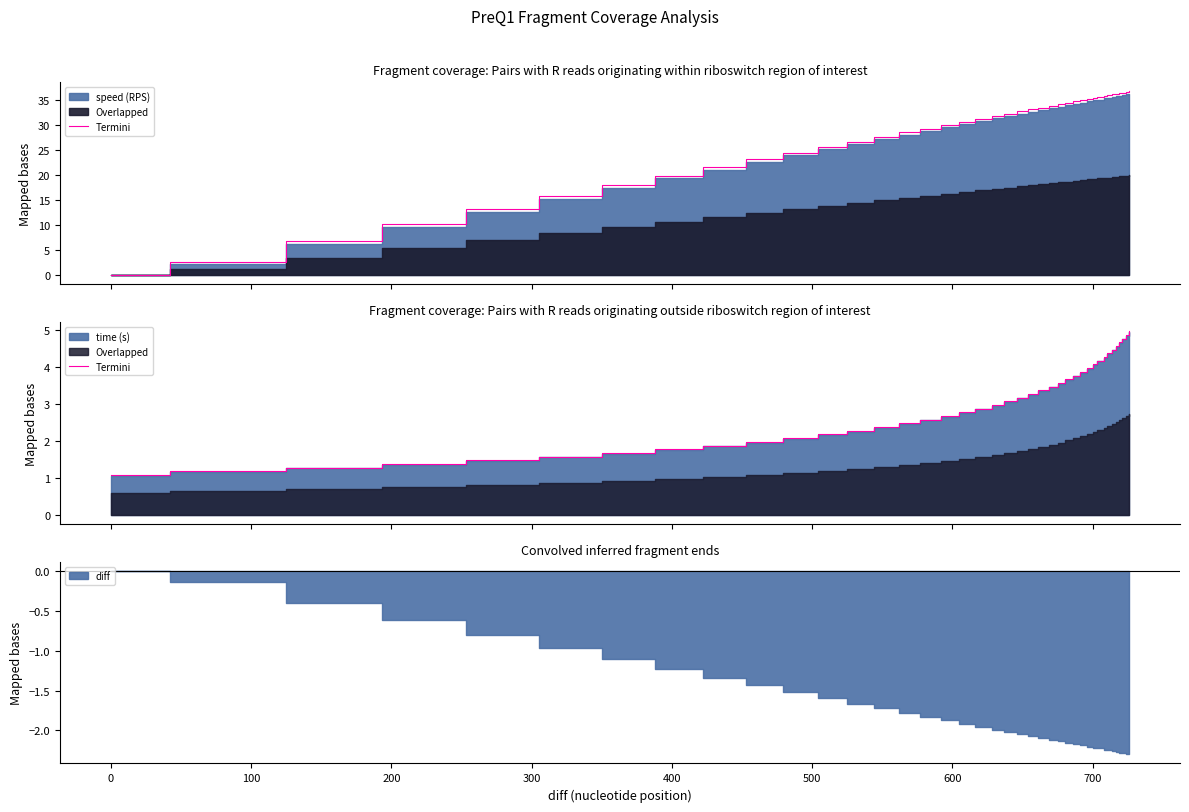

What is the average value?

3.0